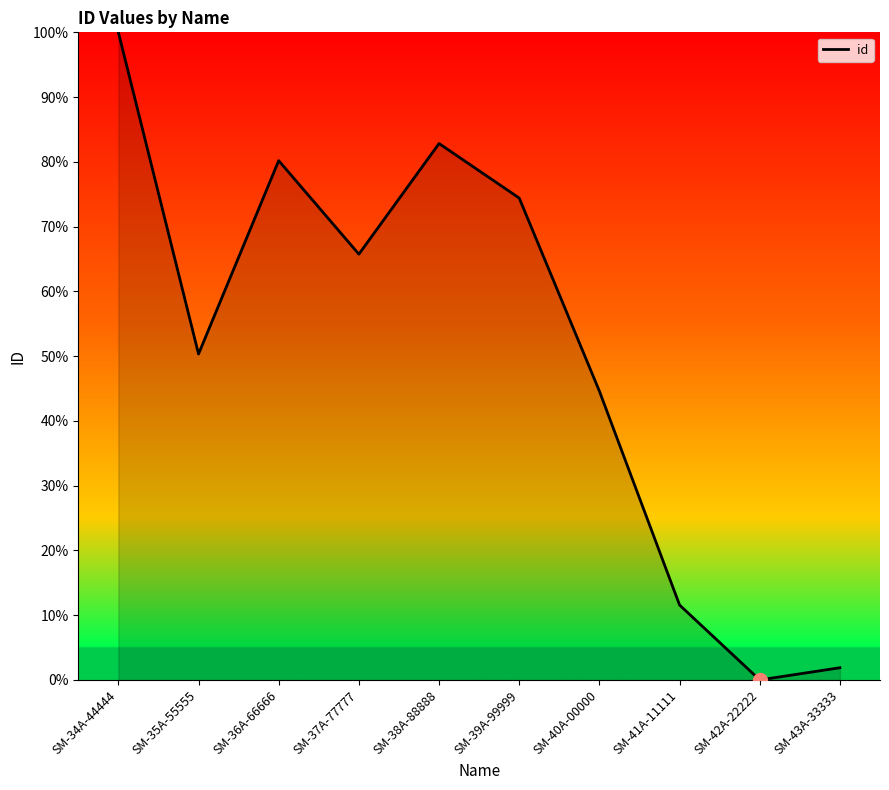

Is it true that the value at SM-41A-11111 is 11.6?

True